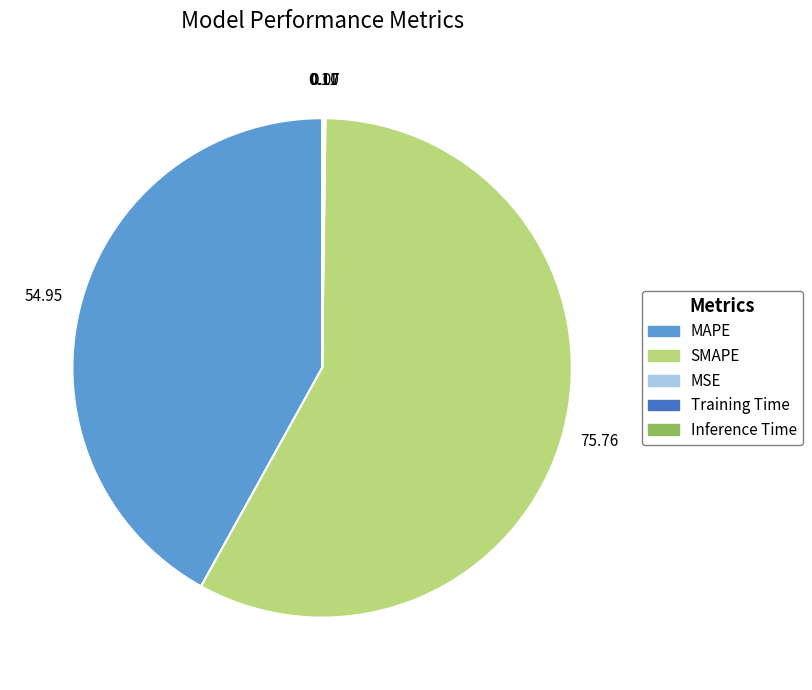

What is the largest slice in the pie chart?

SMAPE